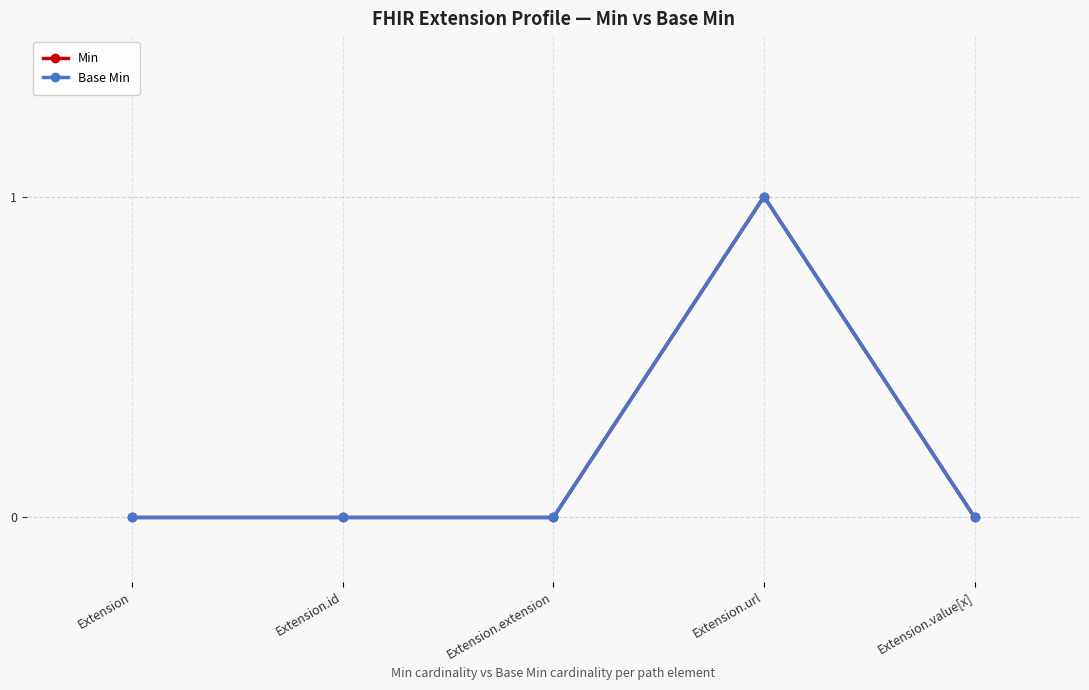

True or false: Base Min and Min cross at least once.

False